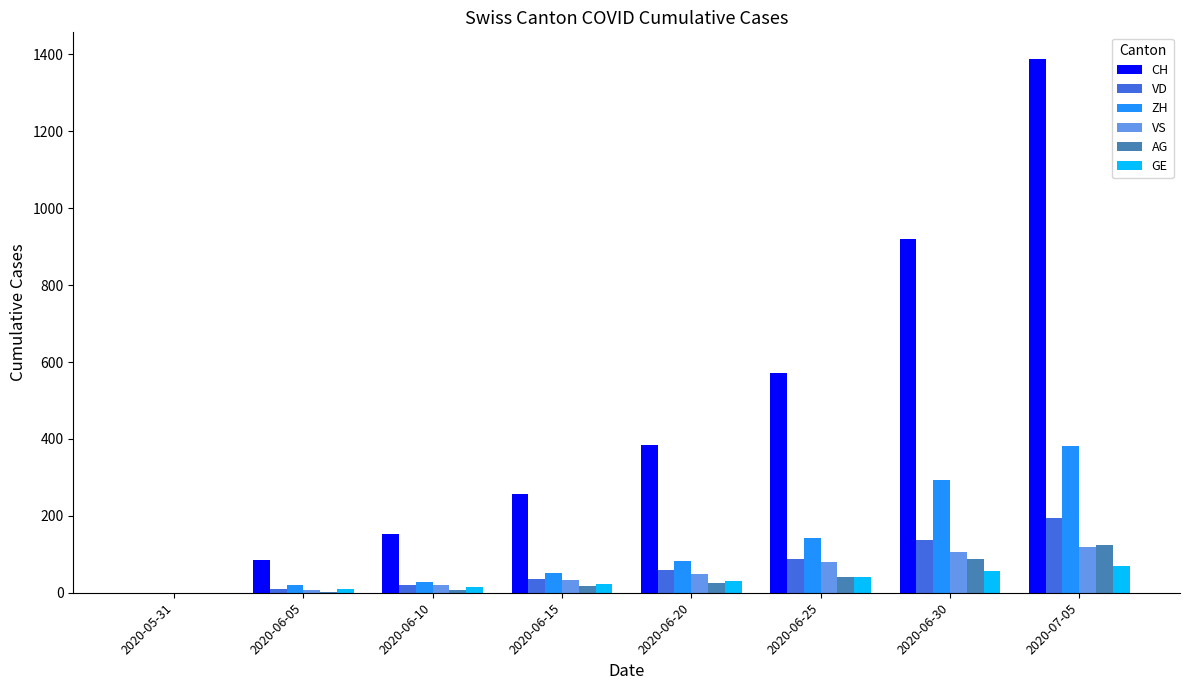

True or false: CH has a value of 0 at 2020-05-31.

True